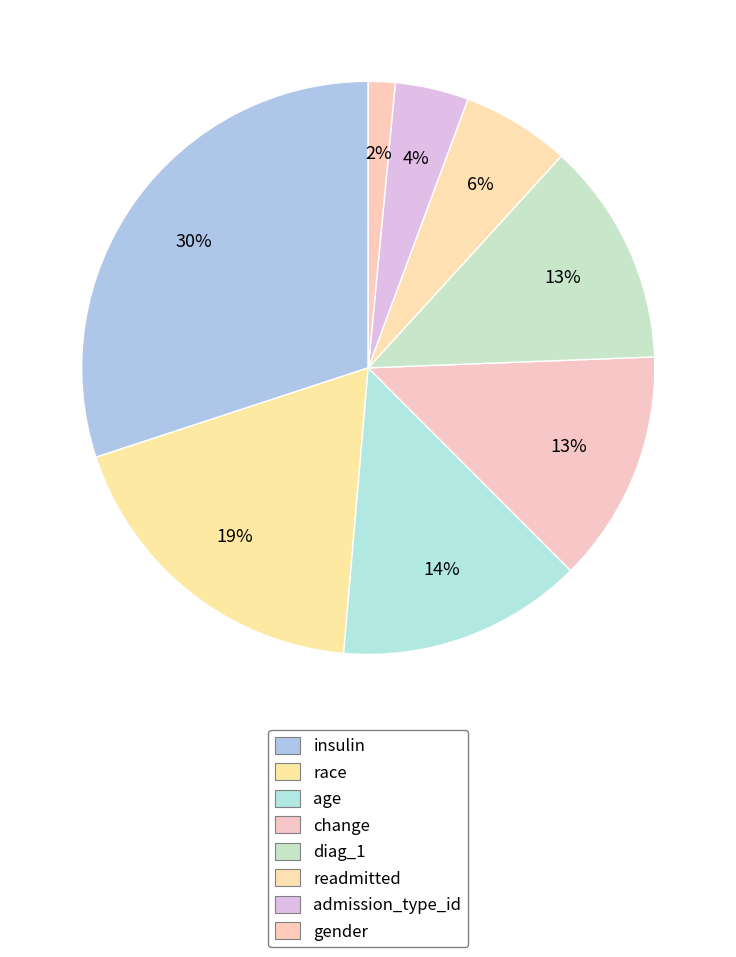

Which slice is the smallest?

gender